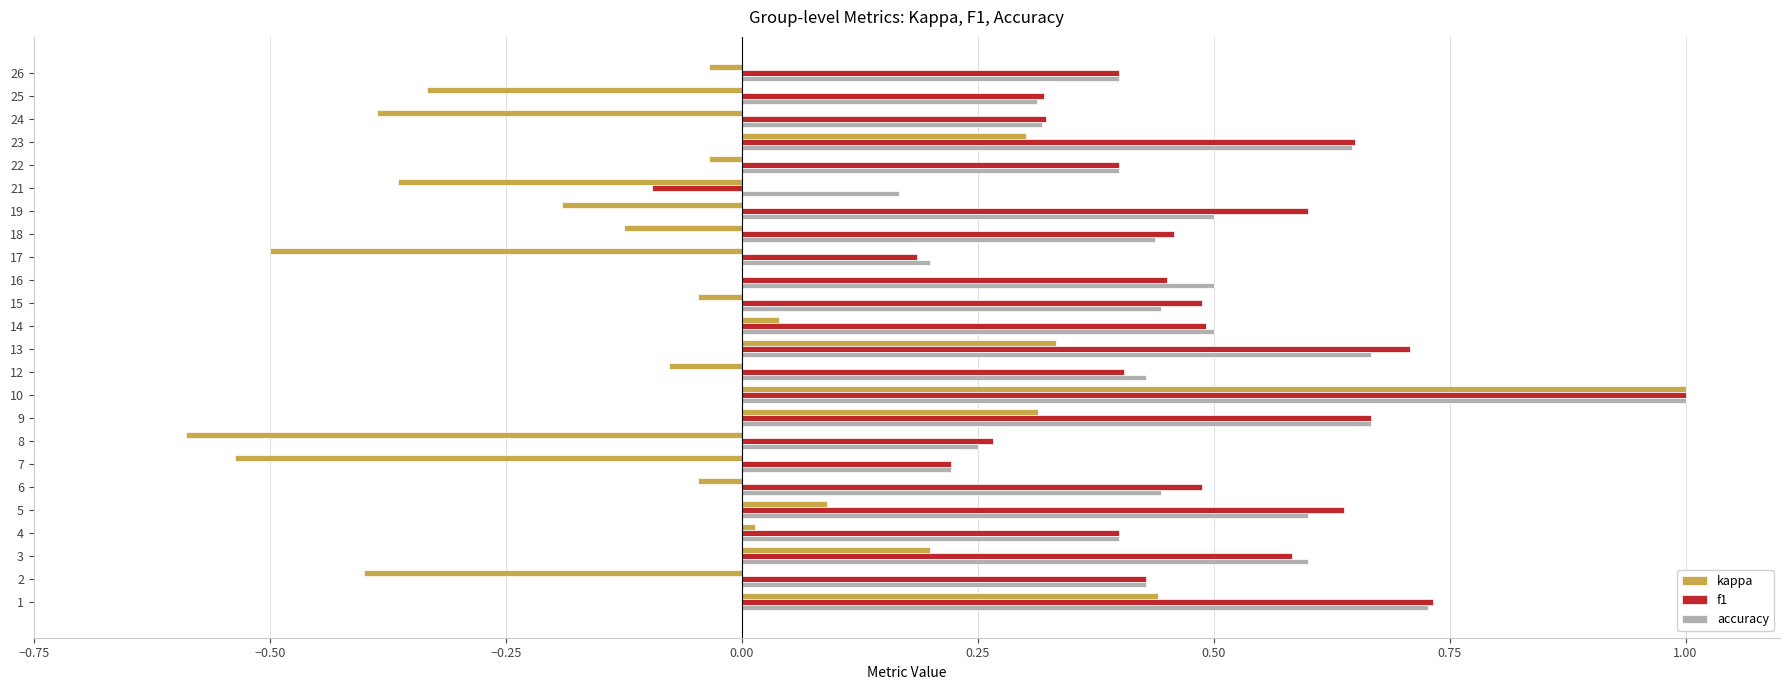

Which series changed the most between 8 and 15?

kappa